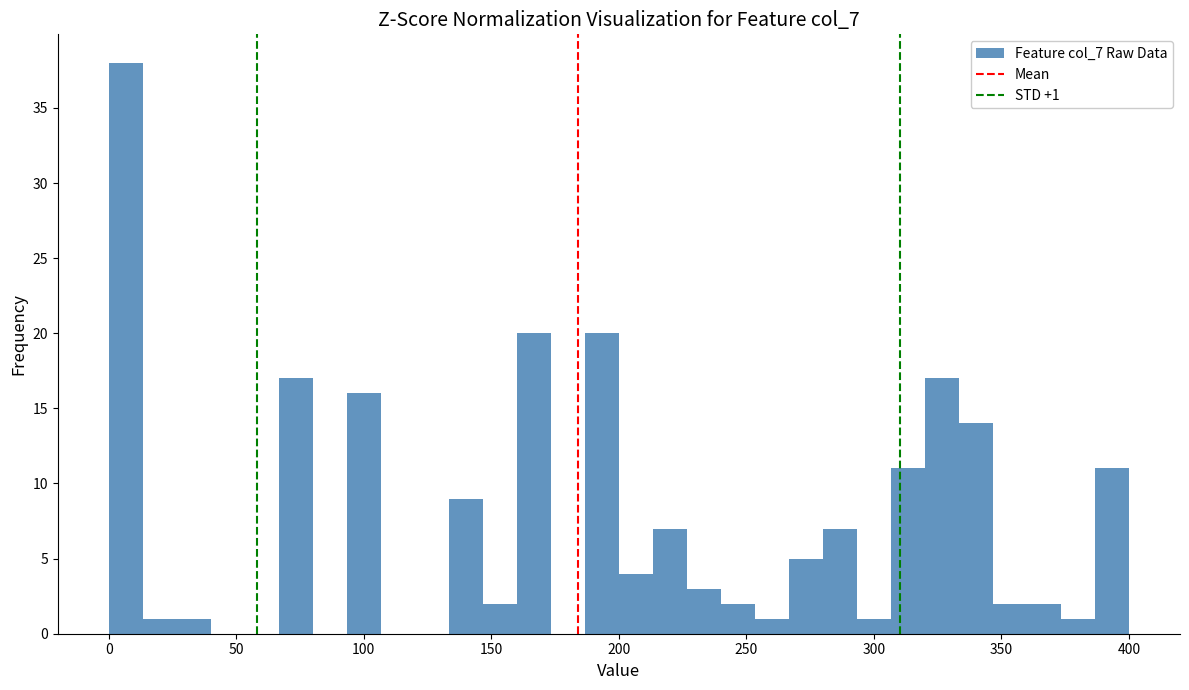

Around what value on the x-axis is the tallest bar? Give the approximate position of its centre, as read against the axis.

5